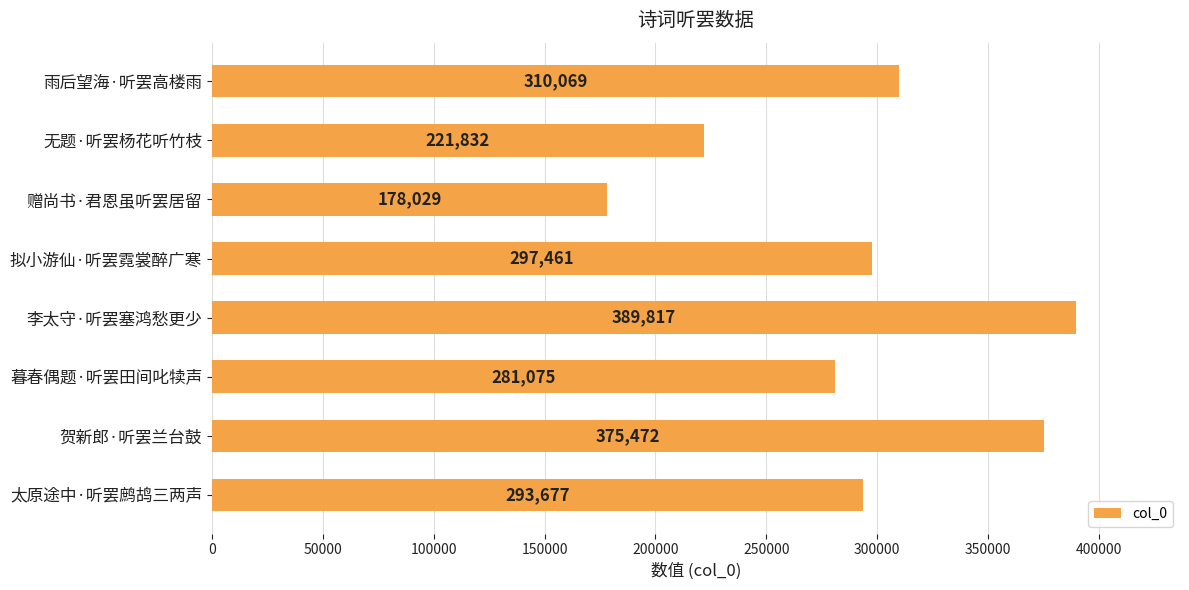

How many bars are there in total?

8